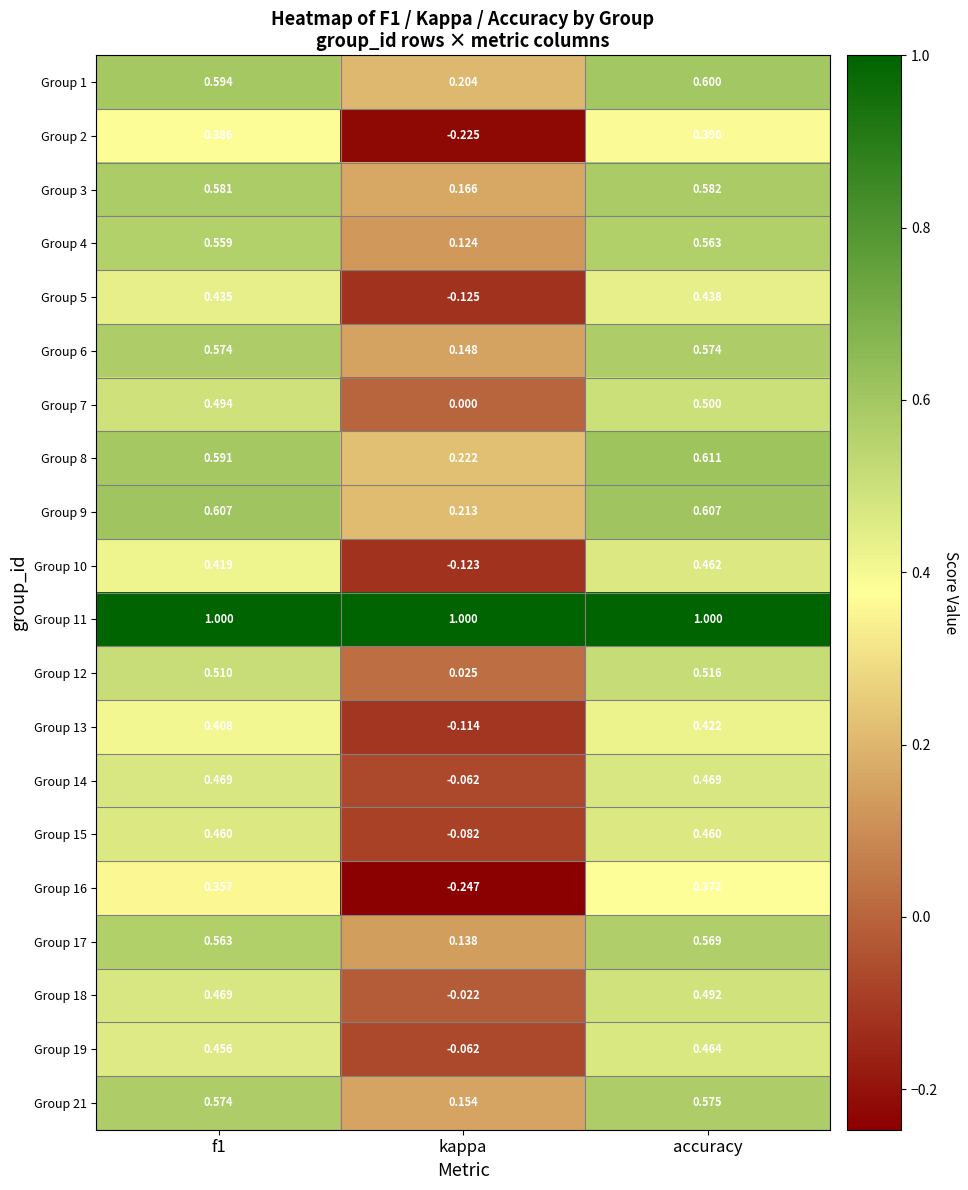

Is the value of Group 21 at kappa greater than the value of Group 6 at accuracy?

No